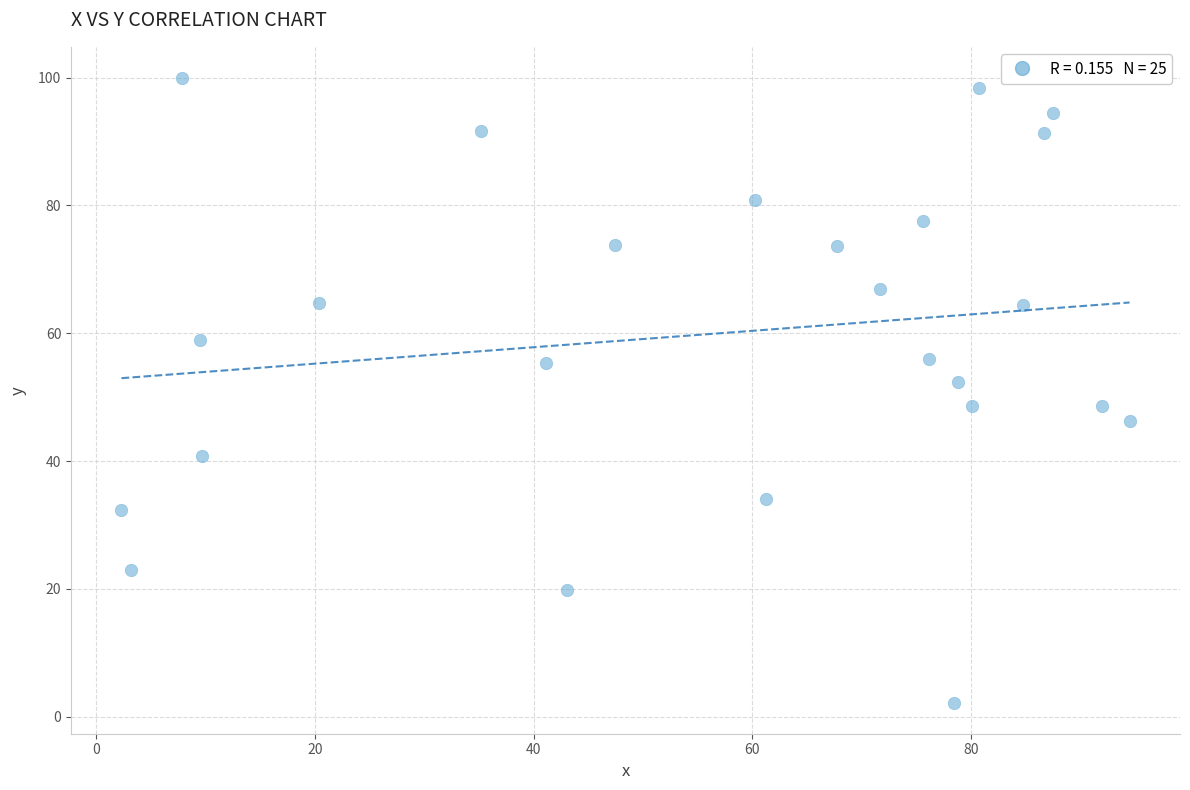

What is the range of Y values (max minus min)?

97.7